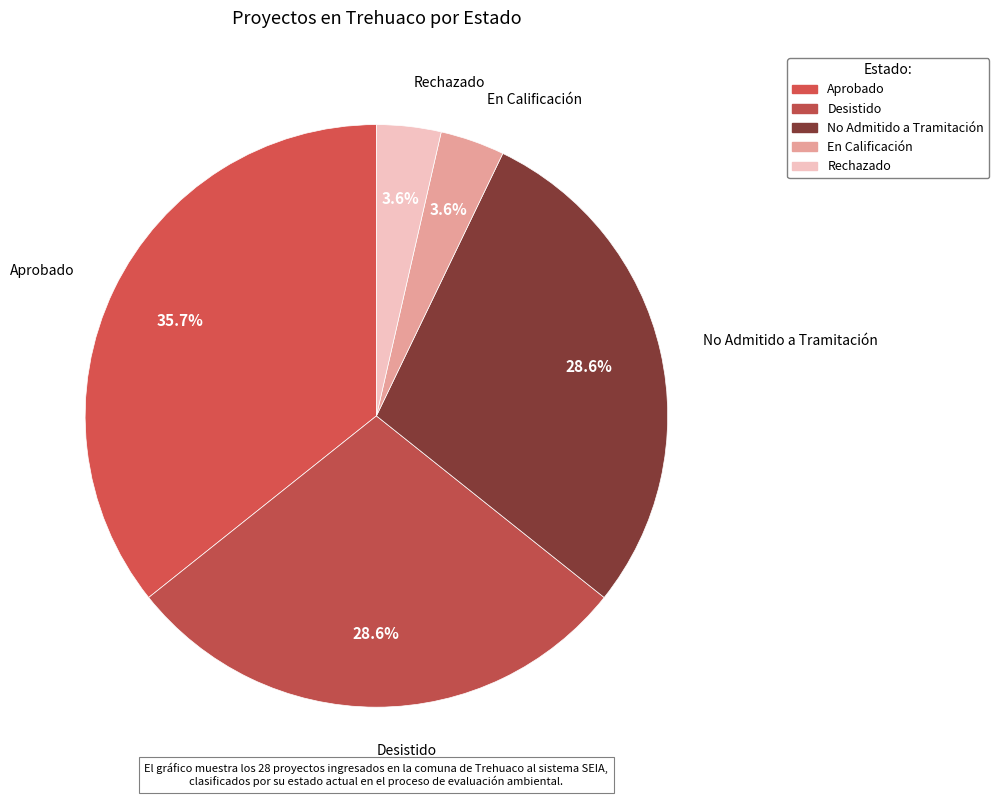

How many segments does this pie chart have?

5